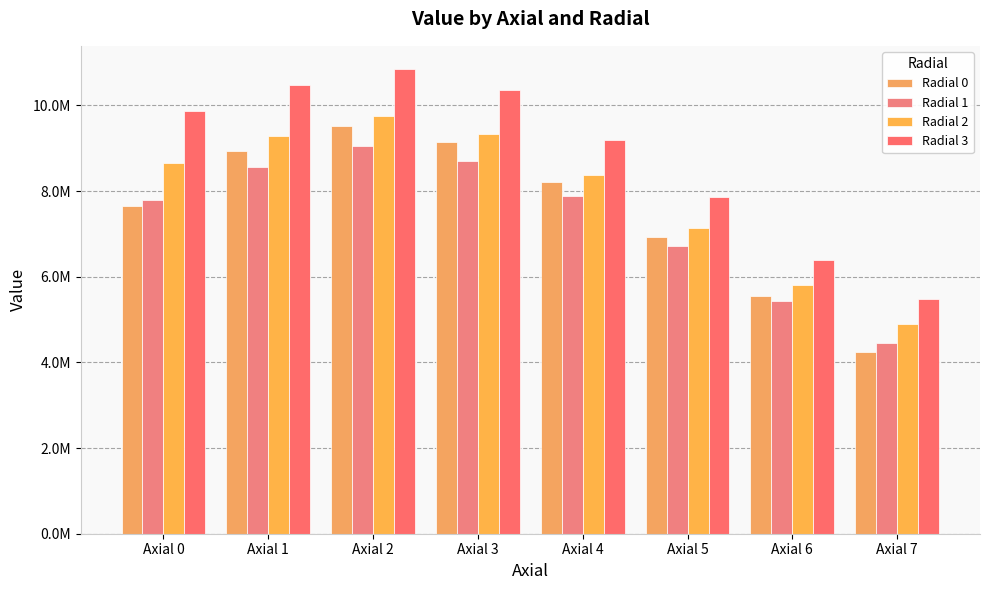

Does the chart contain any negative values?

No